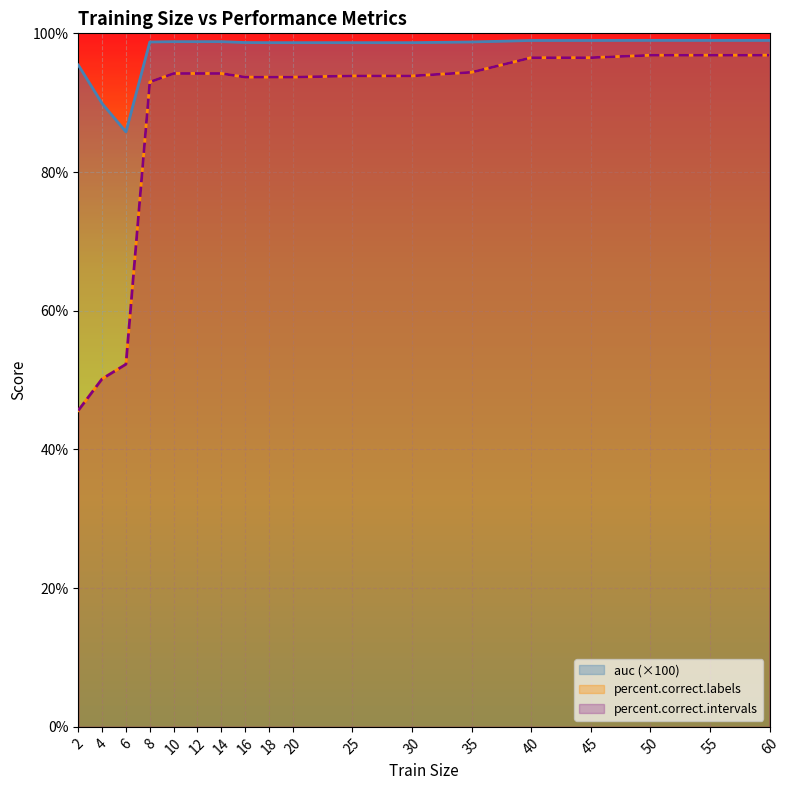

Reading left to right, what are all the values shown in this chart?

auc: 95.4	89.9	85.8	98.8	98.8	98.8	98.8	98.7	98.7	98.7	98.7	98.7	98.8	99.0	99.0	99.0	99.0	99.0
percent.correct.labels: 45.6	50.2	52.3	93.0	94.2	94.2	94.2	93.7	93.7	93.7	93.9	93.9	94.4	96.5	96.5	96.8	96.8	96.8
percent.correct.intervals: 45.6	50.2	52.3	93.0	94.2	94.2	94.2	93.7	93.7	93.7	93.9	93.9	94.4	96.5	96.5	96.8	96.8	96.8